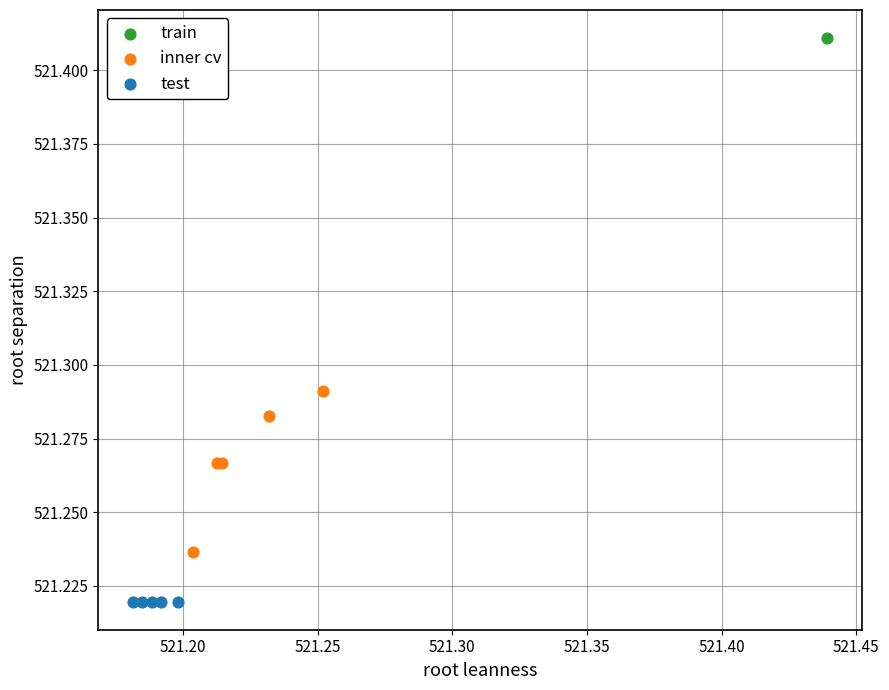

Which series contains the lowest Y value?

test